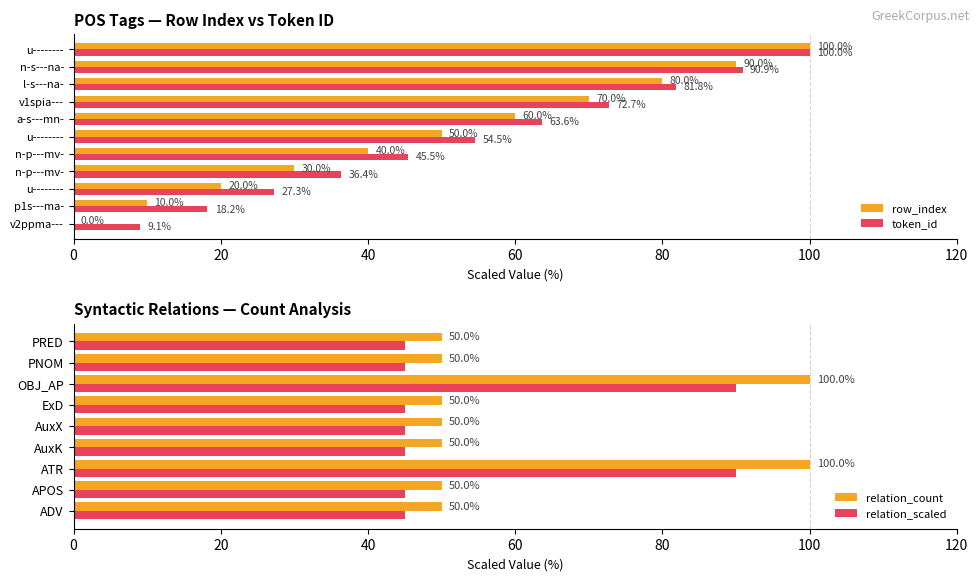

True or false: relation_count has a value of 100 at ATR.

True